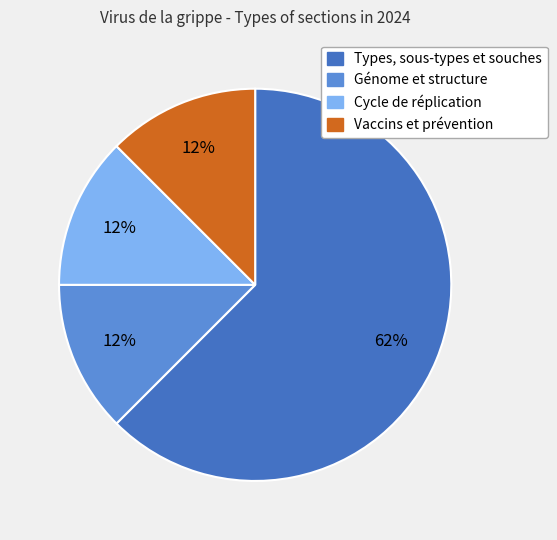

To the nearest percent, what is the average slice percentage?

25%